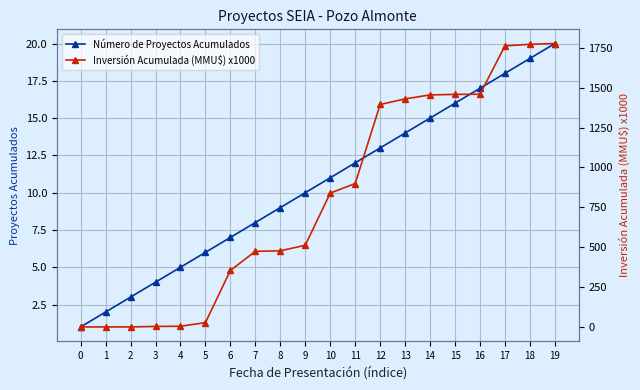

Rank the series by their maximum value, from highest to lowest.

Inversión Acumulada (MMU$) x1000, Número de Proyectos Acumulados